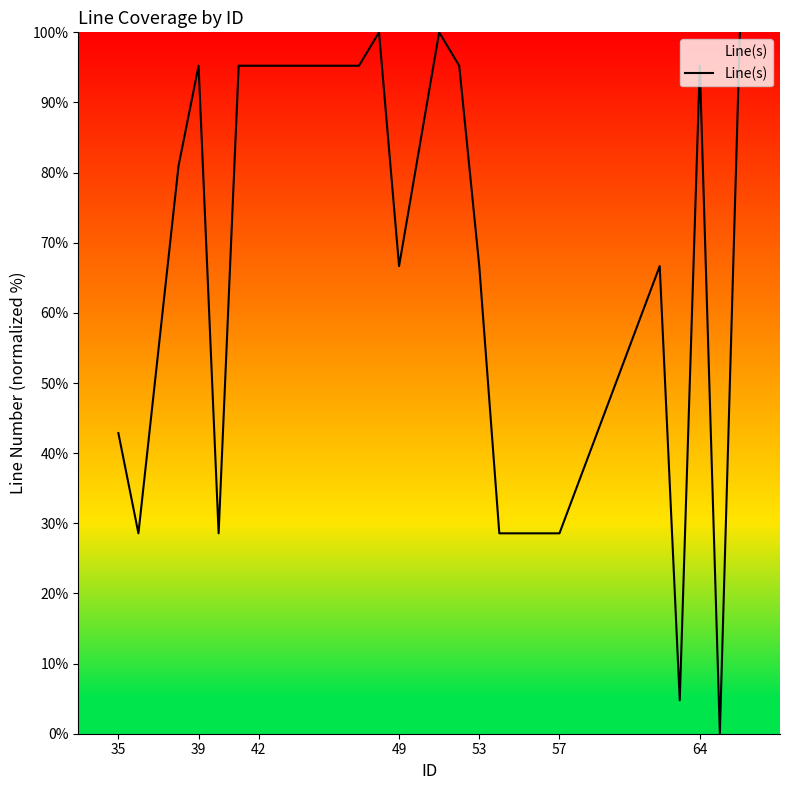

What is the maximum value shown in the chart?

100.0